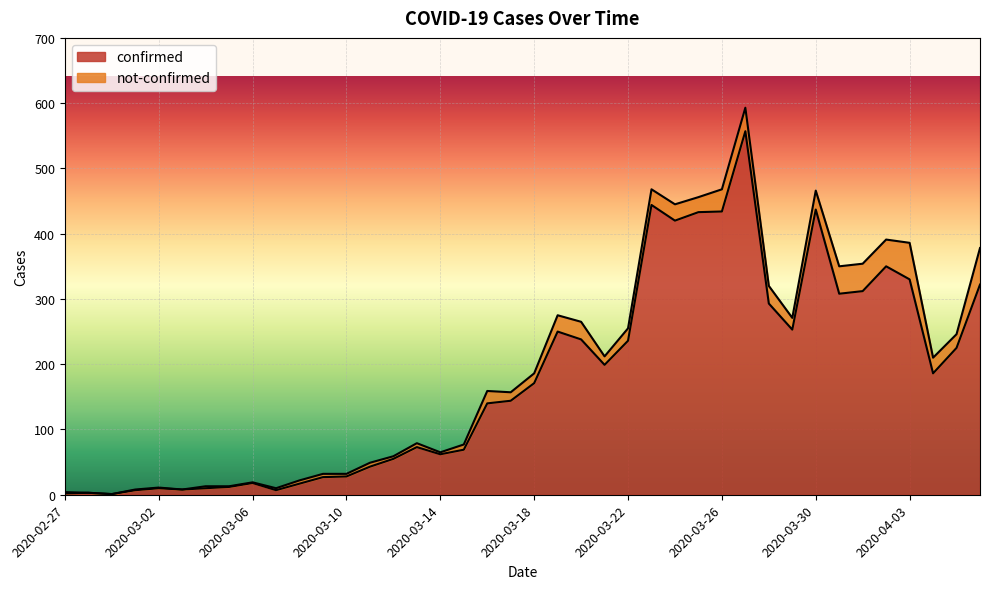

How many values exceed 171?

19